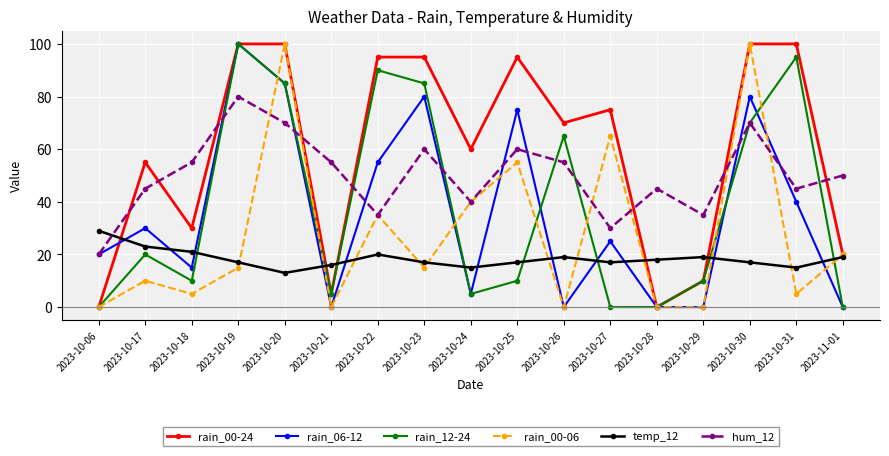

Reading right to left, extract all data points from this chart.

rain_00-24: 20	100	100	10	0	75	70	95	60	95	95	5	100	100	30	55	0
rain_06-12: 0	40	80	0	0	25	0	75	5	80	55	0	85	100	15	30	20
rain_12-24: 0	95	70	10	0	0	65	10	5	85	90	5	85	100	10	20	0
rain_00-06: 20	5	100	0	0	65	0	55	40	15	35	0	100	15	5	10	0
temp_12: 19	15	17	19	18	17	19	17	15	17	20	16	13	17	21	23	29
hum_12: 50	45	70	35	45	30	55	60	40	60	35	55	70	80	55	45	20